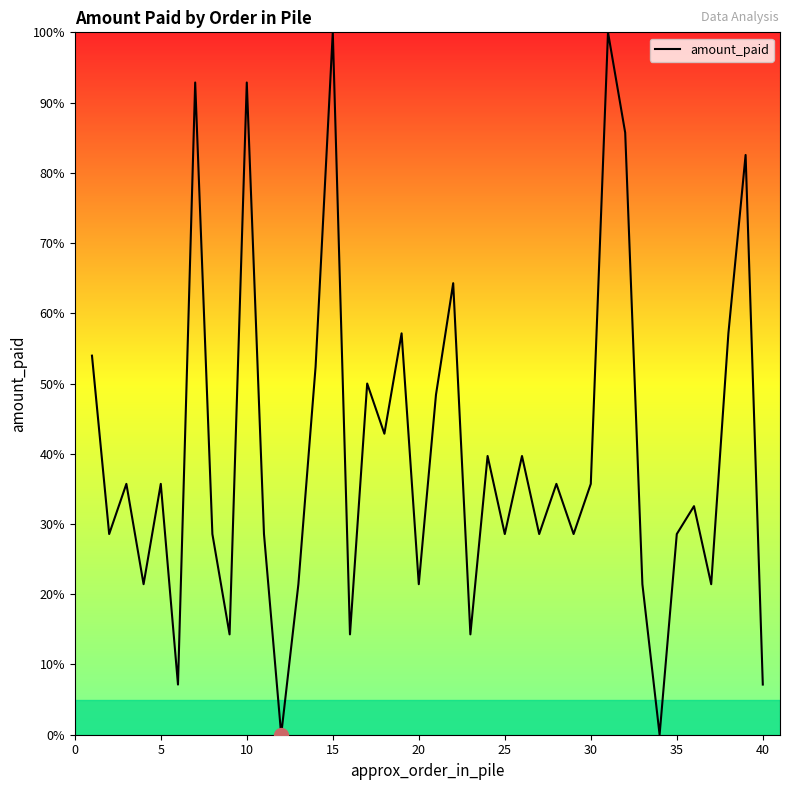

What is the average value?

40.0